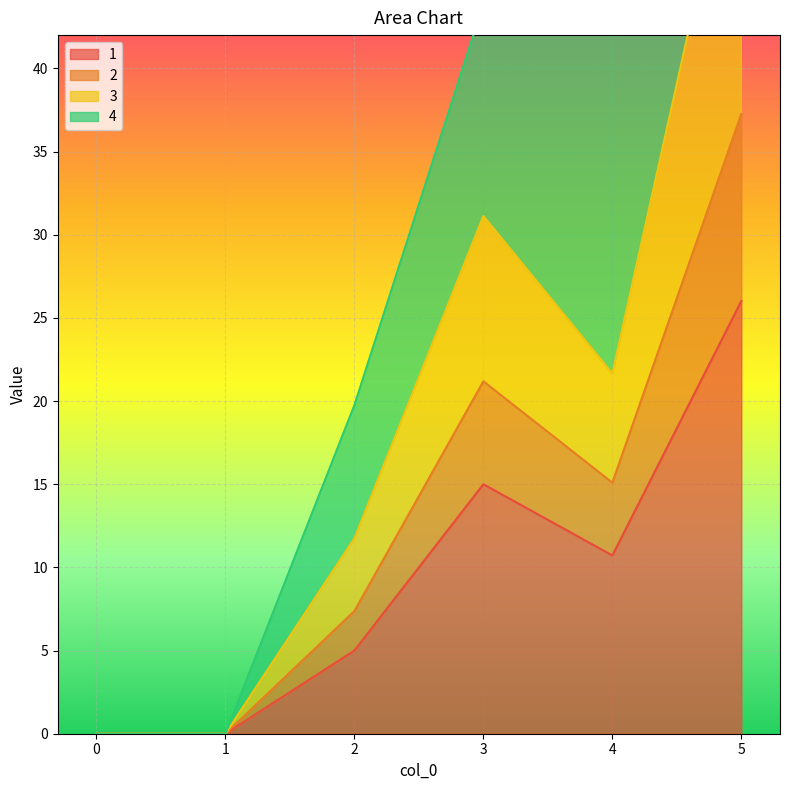

The value of 1 at 2 is 8.3. True or false?

False